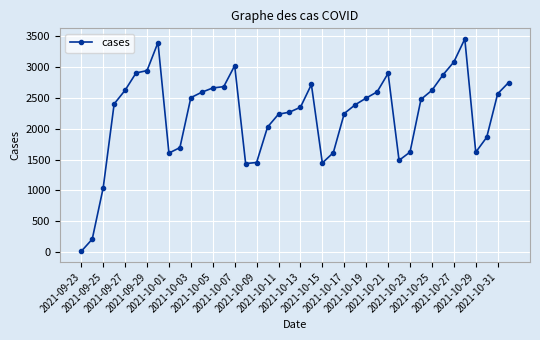

True or false: the data has more than 1 interior local peaks.

True